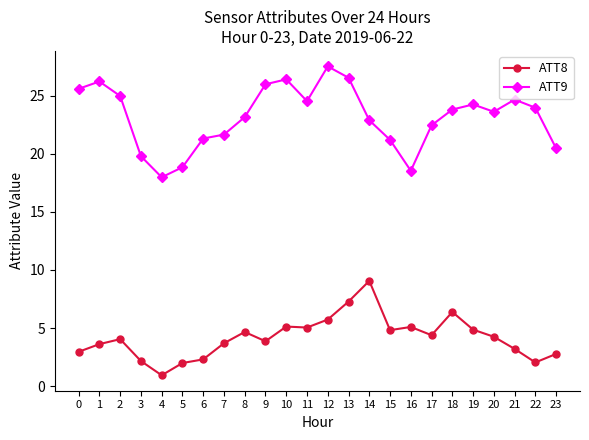

True or false: ATT8 has a value of 6.3 at 1.

False